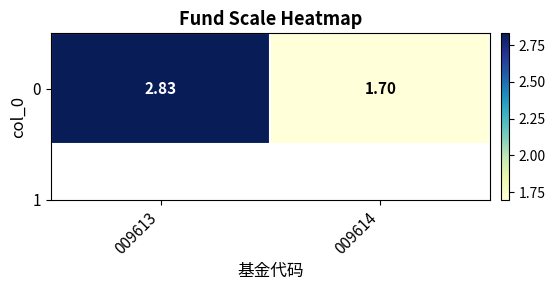

The value at 009613 is 3.9. True or false?

False